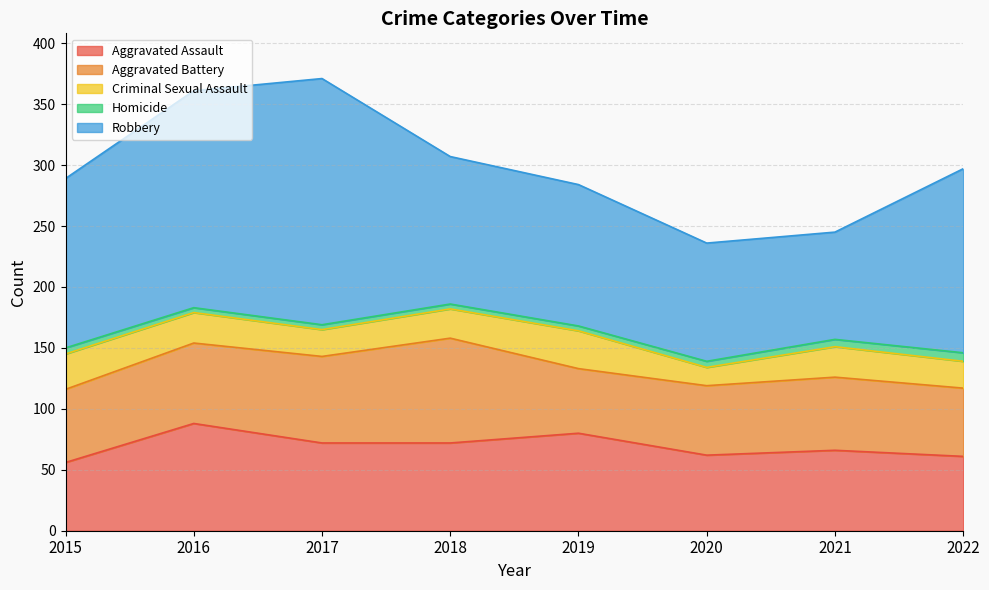

Does the chart display data point markers on the line(s)?

No